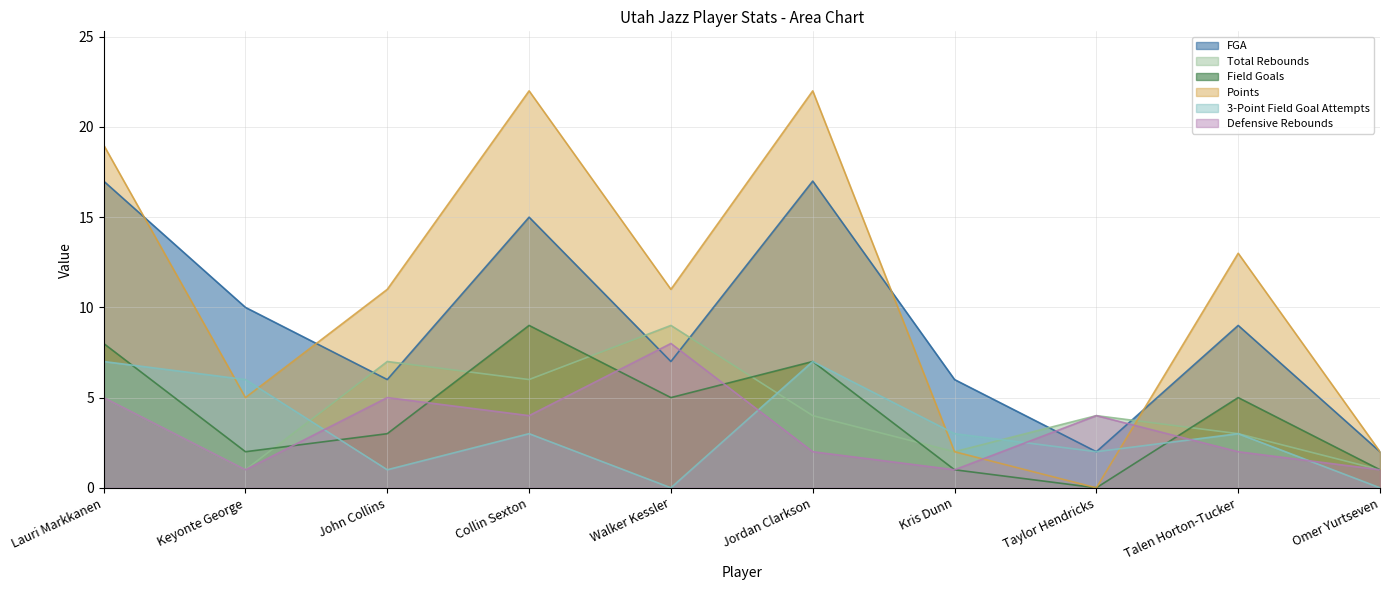

At how many categories does at least one series exceed 7?

7